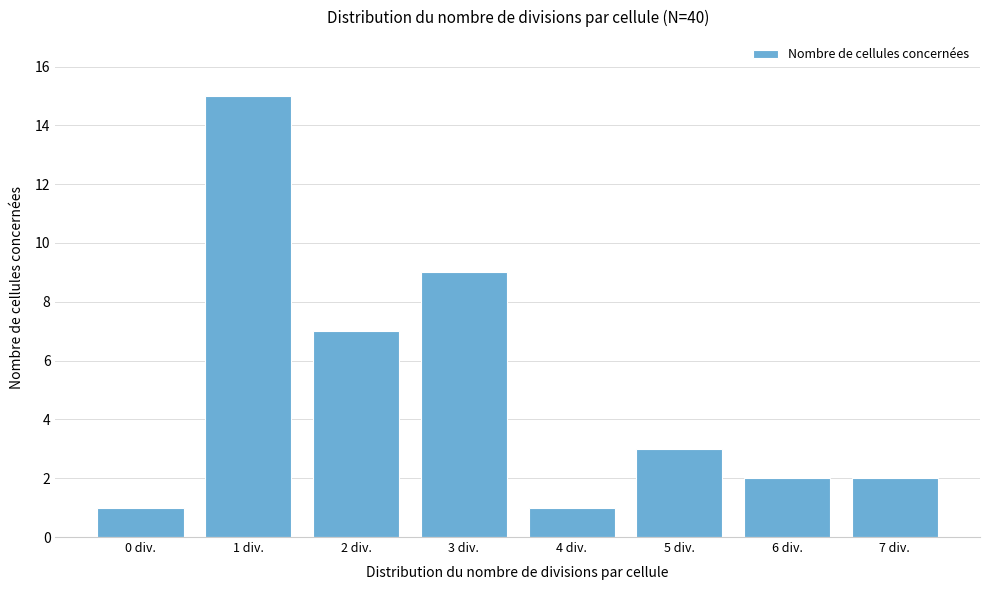

Reading right to left, extract all data points from this chart.

2	2	3	1	9	7	15	1